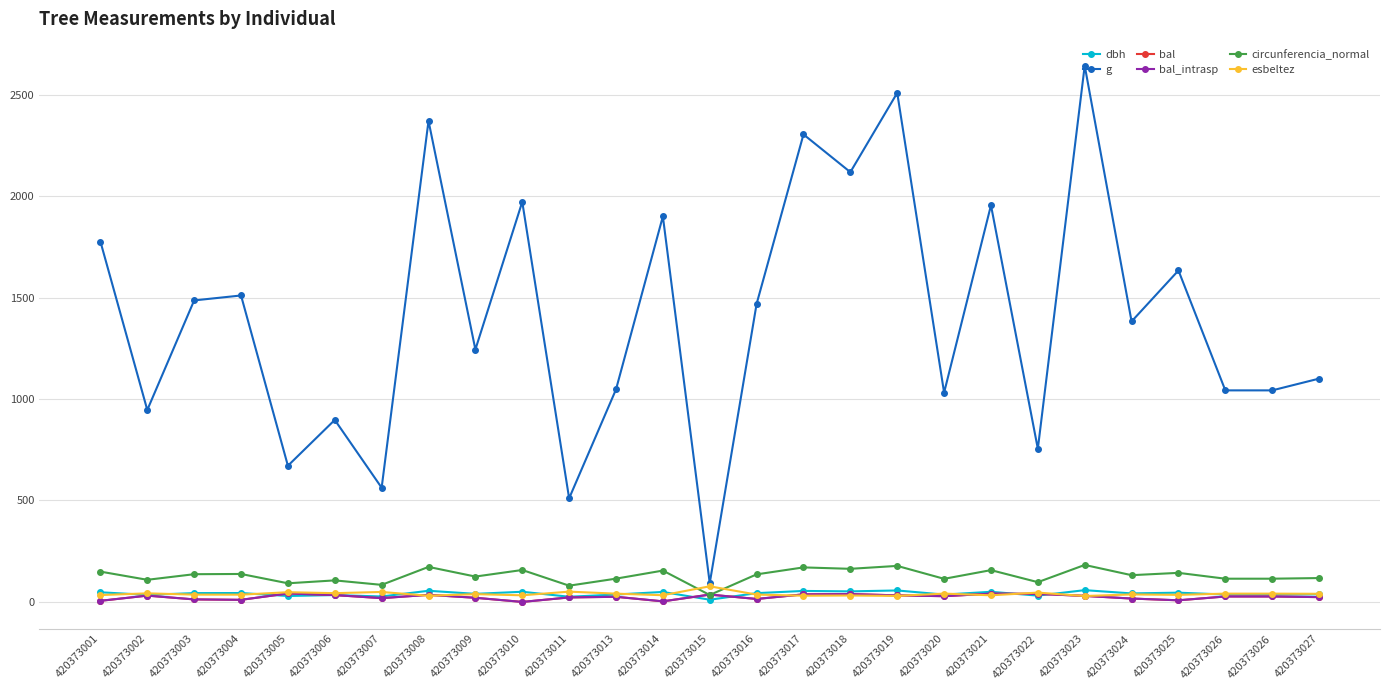

Between 420373025 and 420373026, which series saw the biggest shift?

g